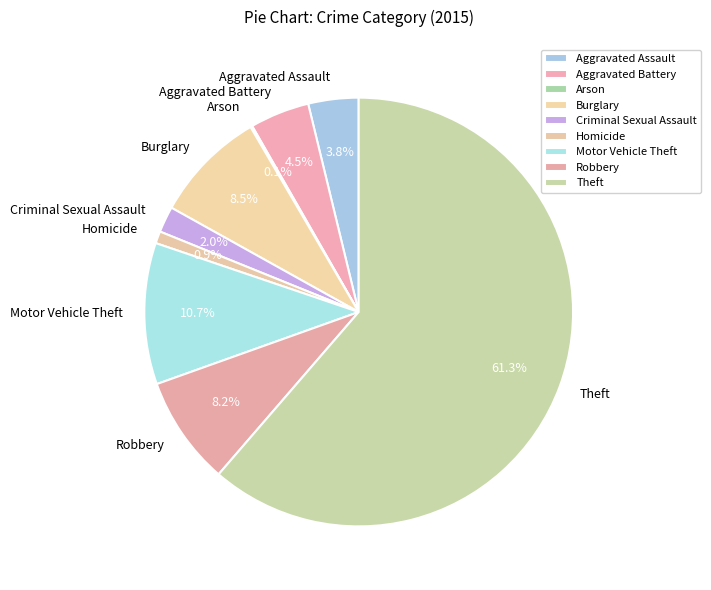

Does Homicide account for over 50% of the chart?

No